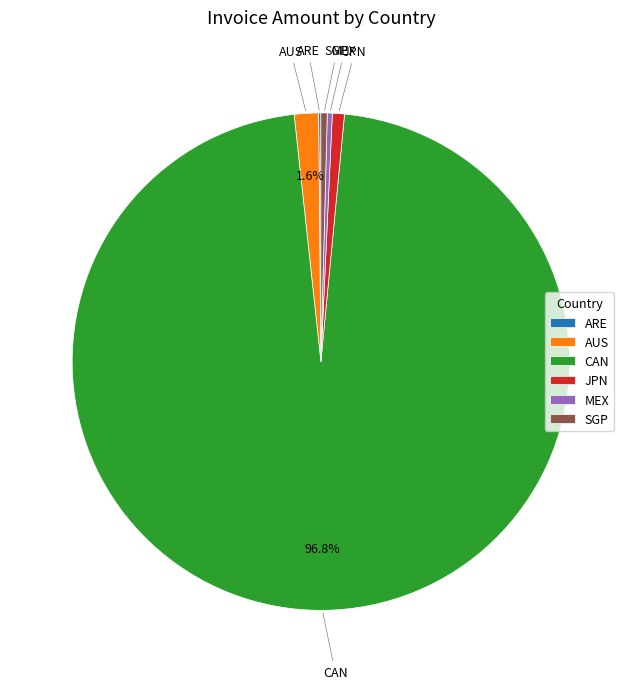

Which slice is the largest?

CAN